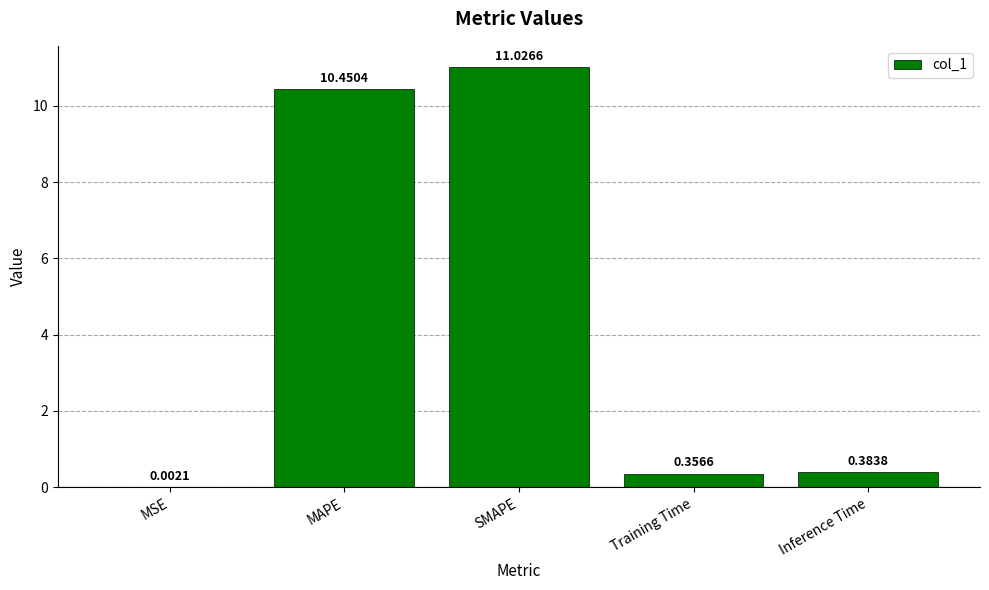

What is the change in value from MAPE to SMAPE?

+0.6